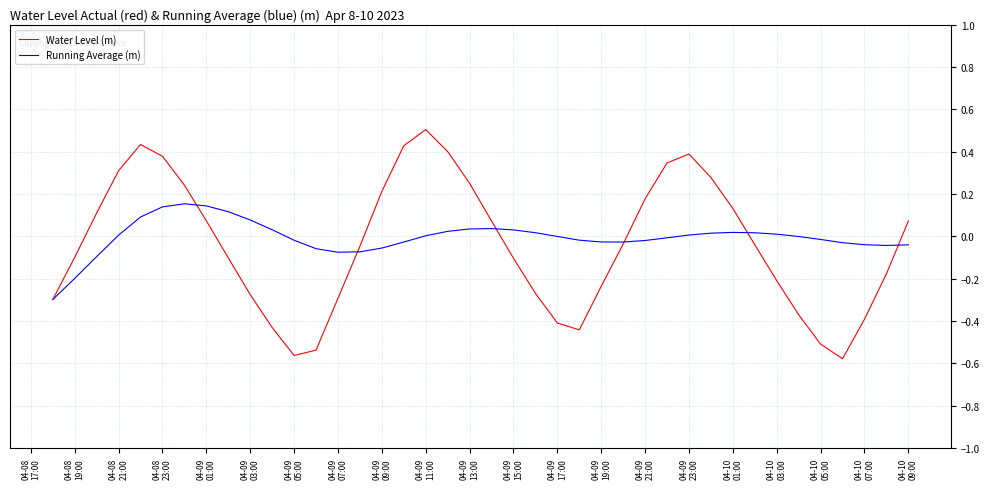

True or false: Running Average (m) has more than 1 points higher than both neighbors.

True